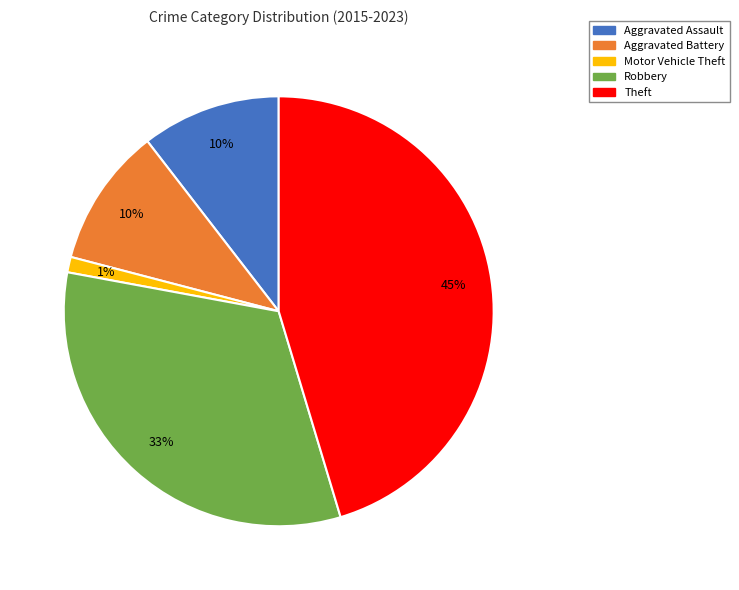

Which has a higher value, Aggravated Assault or Theft?

Theft